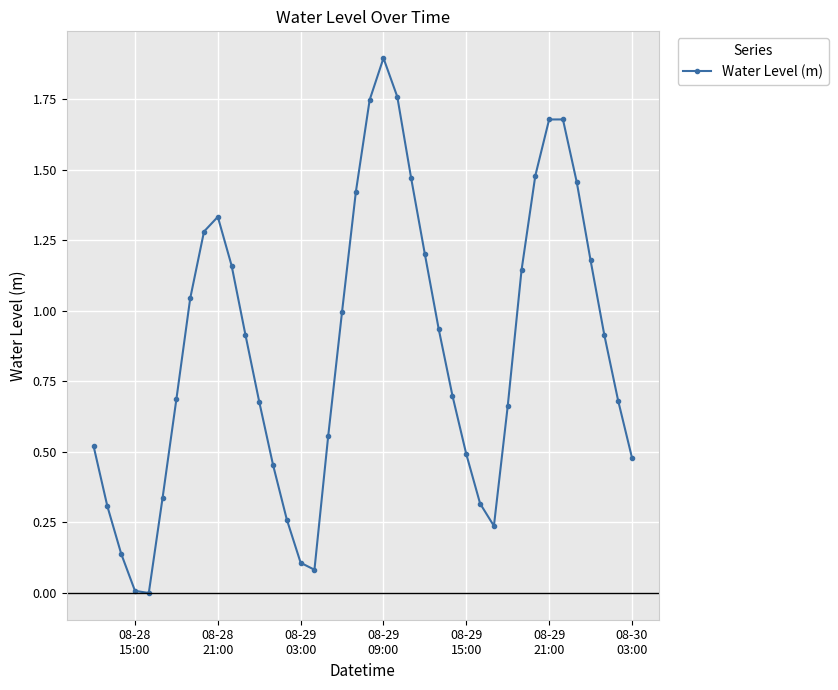

What is the greatest value displayed?

1.9